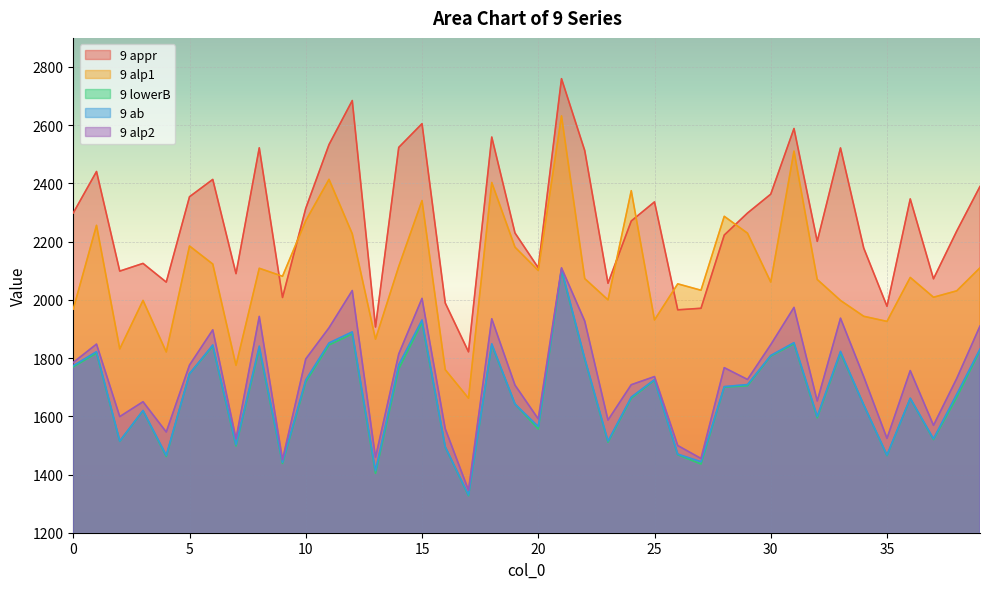

What is the sum of all 9 alp1 values?

83839.8